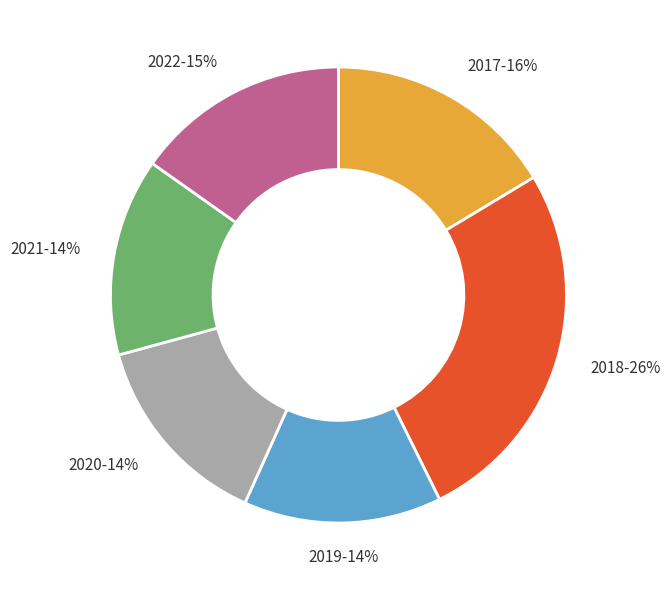

To the nearest percent, what is the average slice percentage?

17%